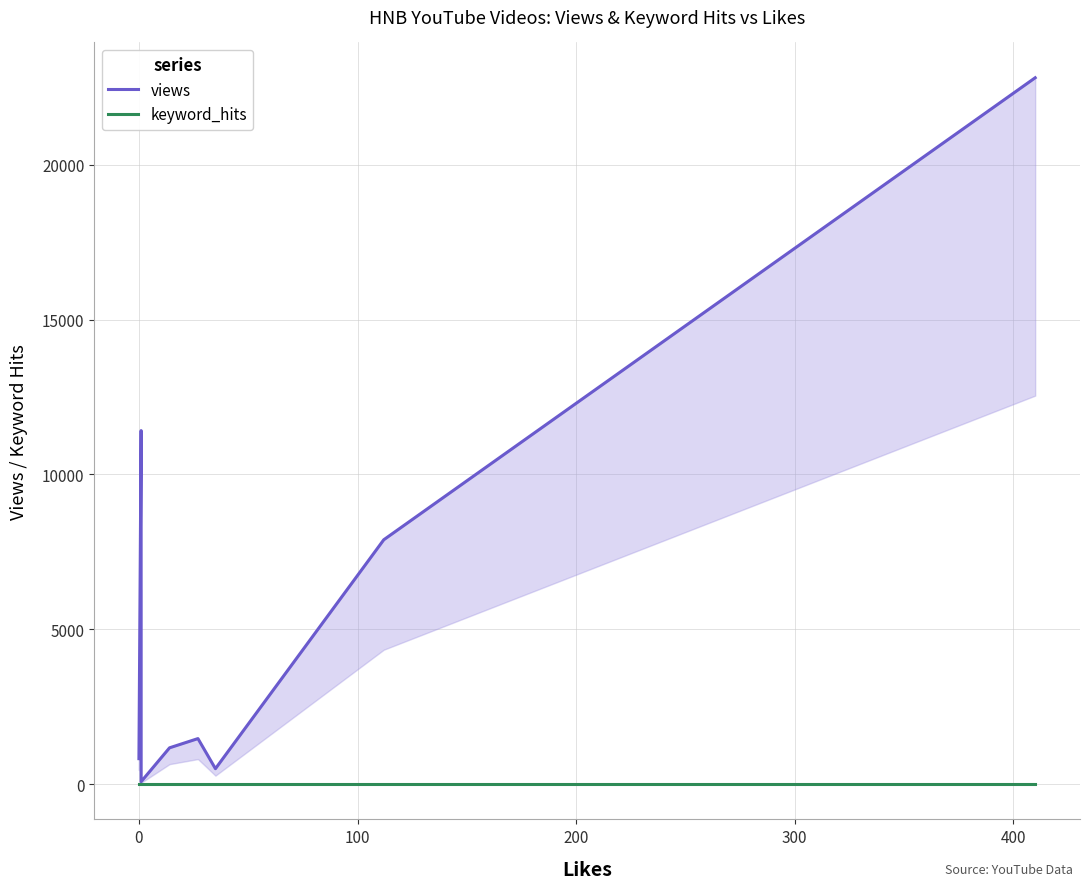

Which series has the largest range (max minus min)?

views